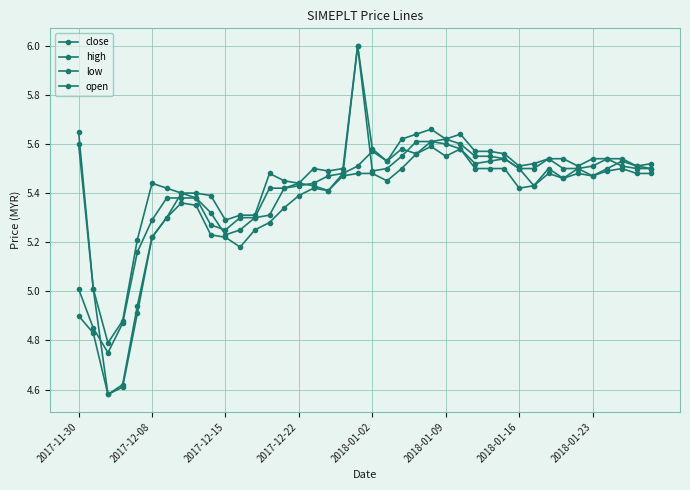

What is the difference between the maximum and minimum values in the close series?

1.2